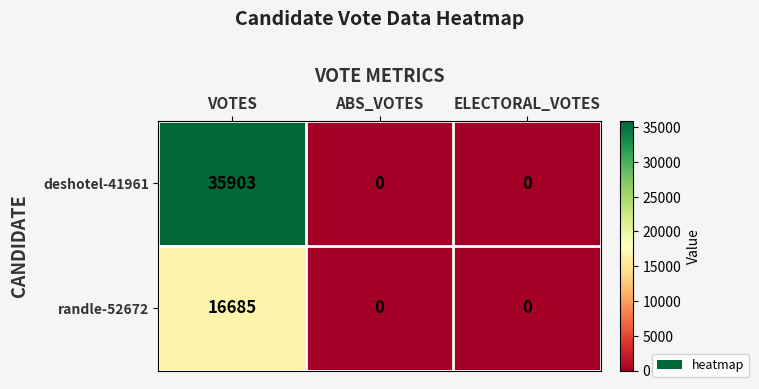

Reading right to left, list all the values displayed in this chart.

deshotel-41961: ELECTORAL_VOTES=0	ABS_VOTES=0	VOTES=35903
randle-52672: ELECTORAL_VOTES=0	ABS_VOTES=0	VOTES=16685